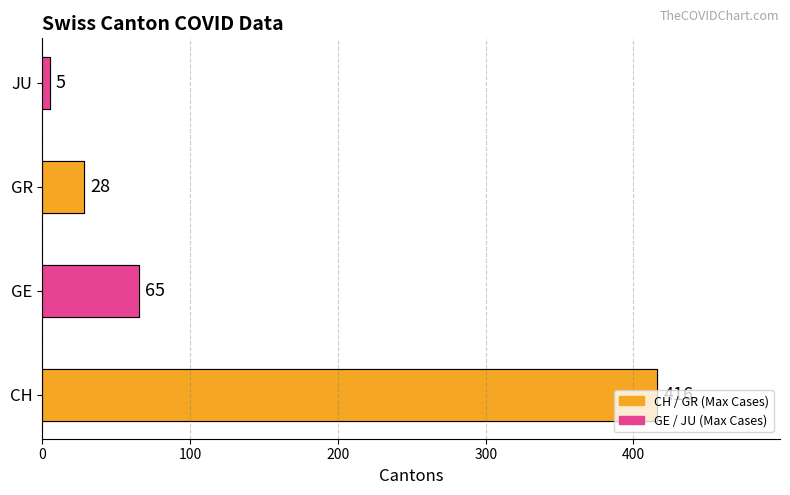

List the series in order of their peak value, highest first.

CH, GE, GR, JU